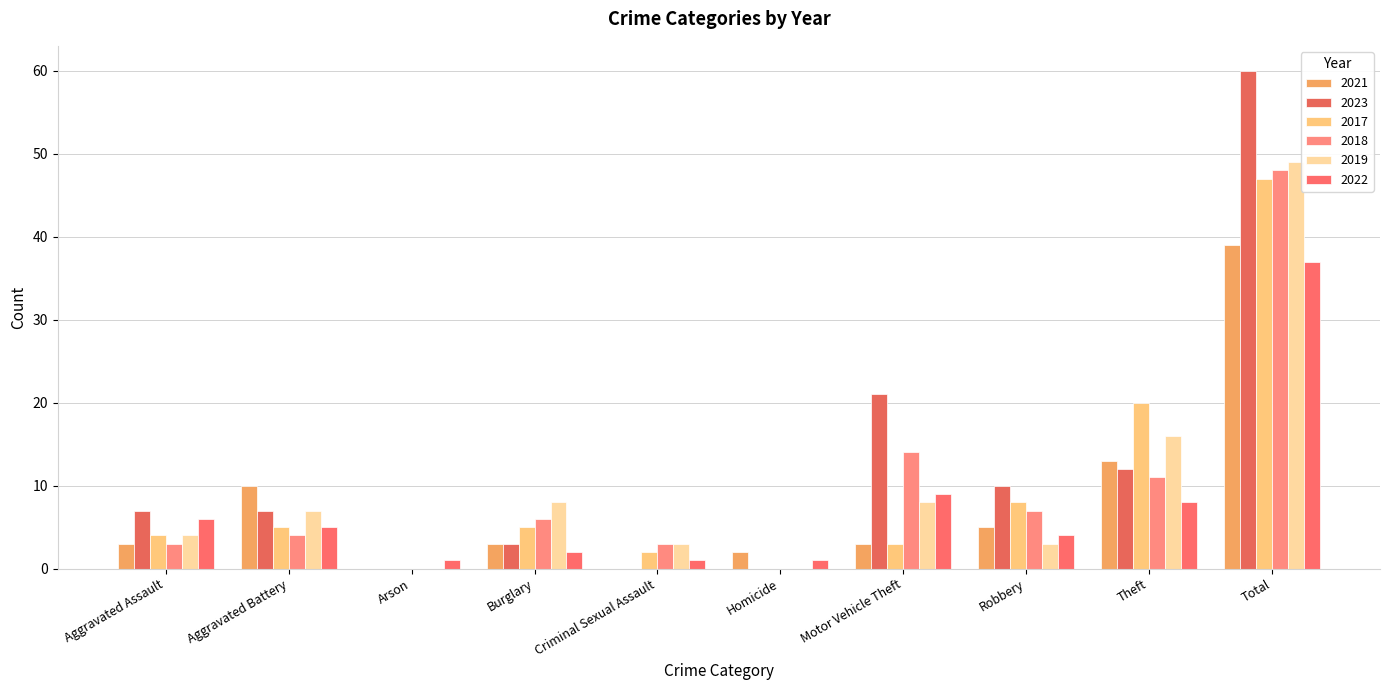

How many data points does each series have?

10